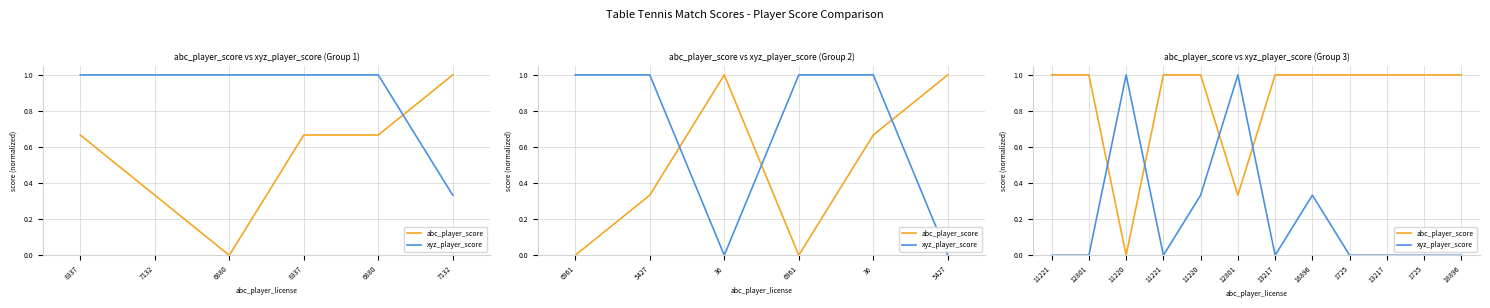

The value of abc_player_score at 13217 is 0.7. True or false?

False